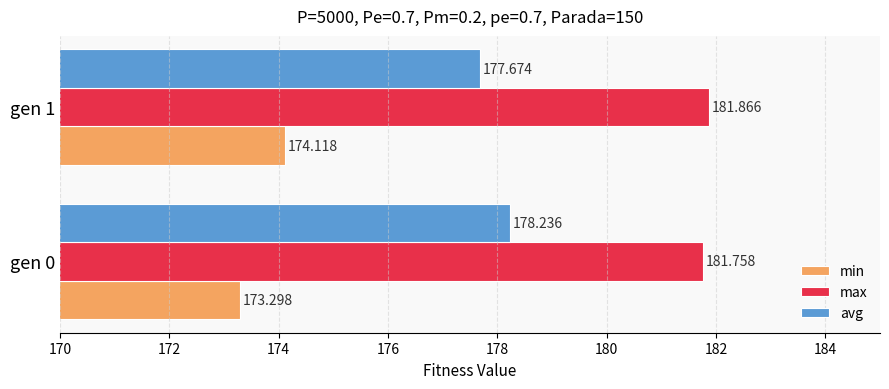

How many data points in min are above 174?

1